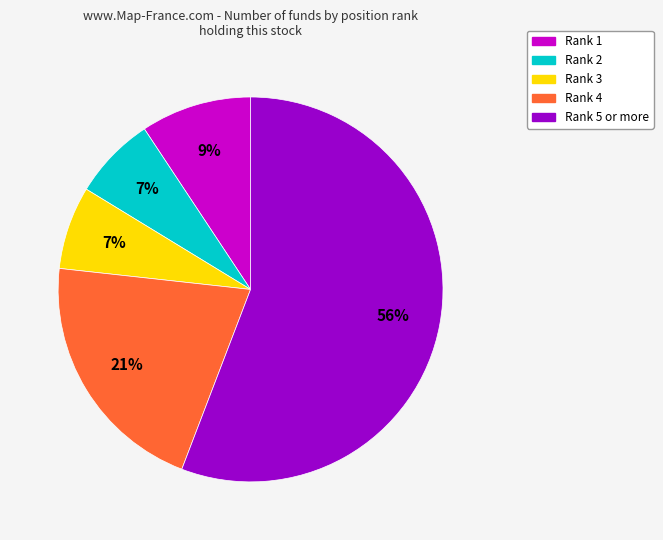

To the nearest percent, what is the difference between the largest and smallest slice percentages?

49%